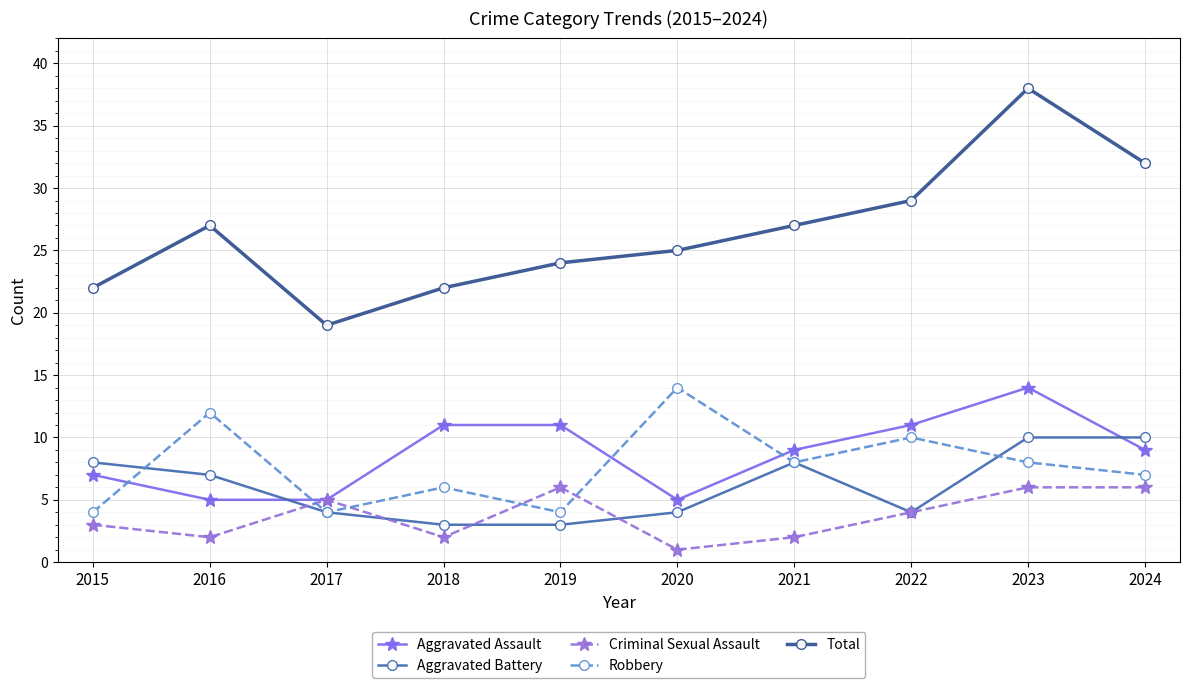

The value of Robbery at 2022 is 10. True or false?

True